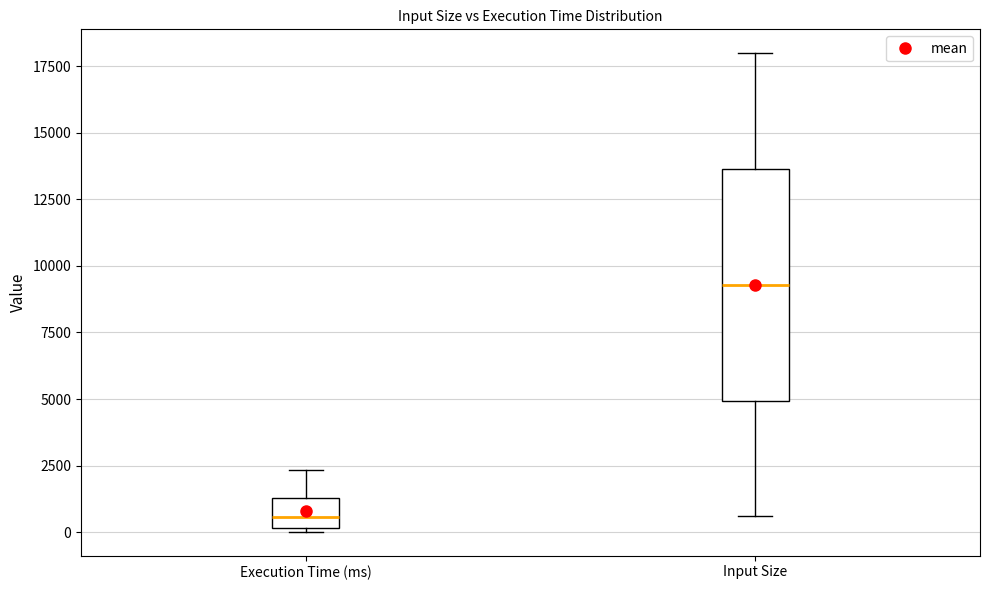

Reading left to right, transcribe this box plot: for each box, give where its median line is, the range the box spans, and where its two whiskers end, as read against the y-axis. The values are not printed on the chart, so give them approximately, as read against the axis.

Execution Time (ms): median 500, box 0 to 1500, whiskers 0 (just below the box's lower edge) to 2500
Input Size: median 9500, box 5000 to 13500, whiskers 500 to 18000